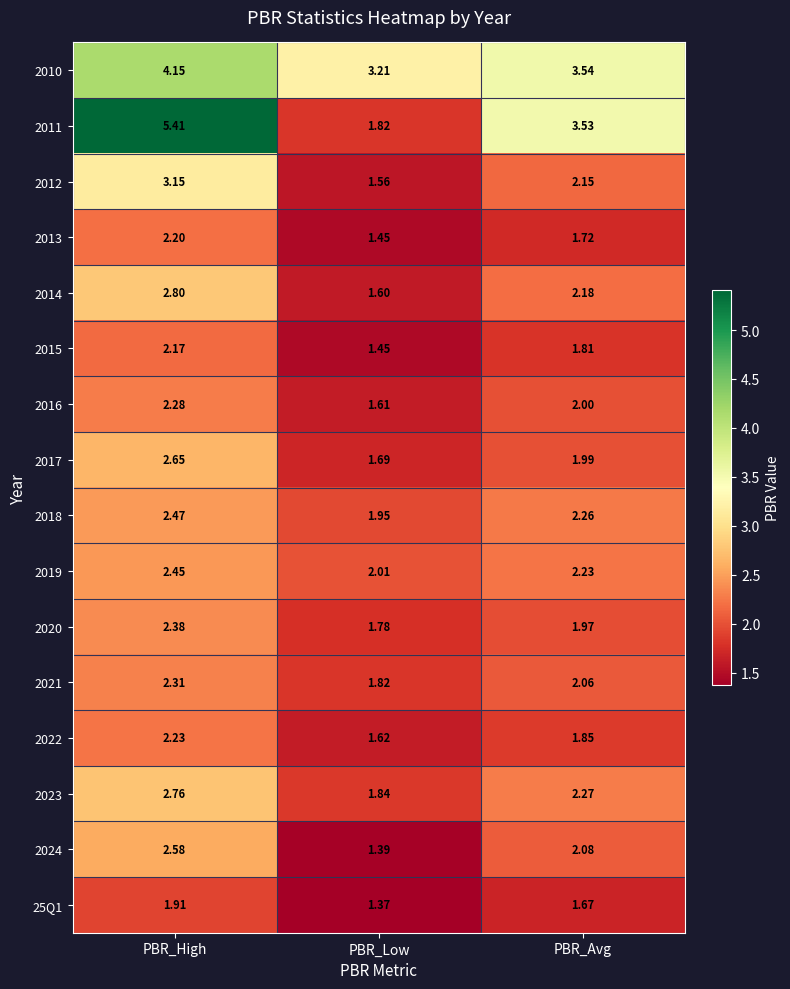

Which series has the largest total across all categories?

2010